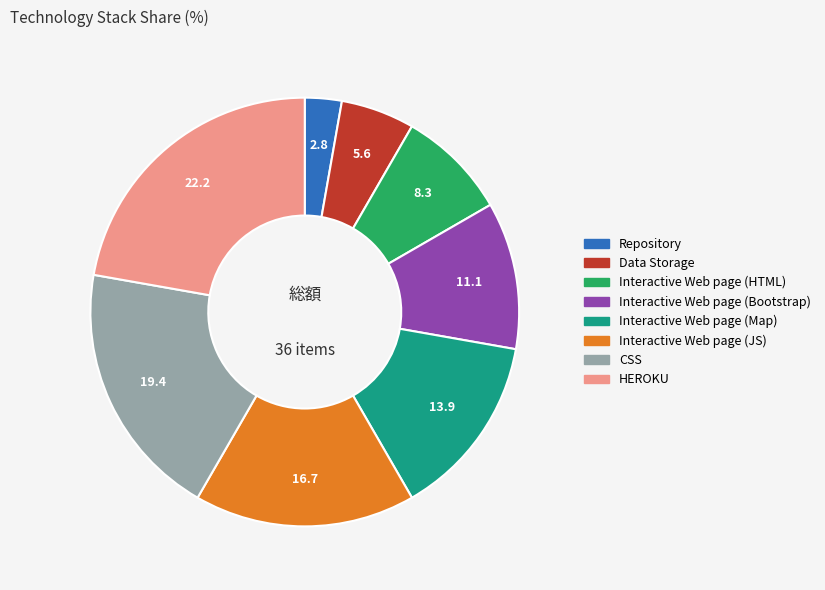

How many segments does this pie chart have?

8